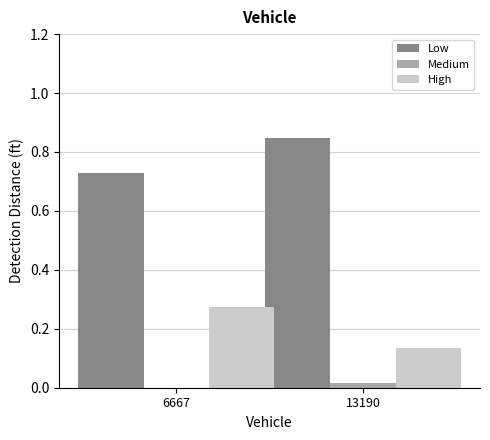

What are all the series names shown in the legend?

Low, Medium, High